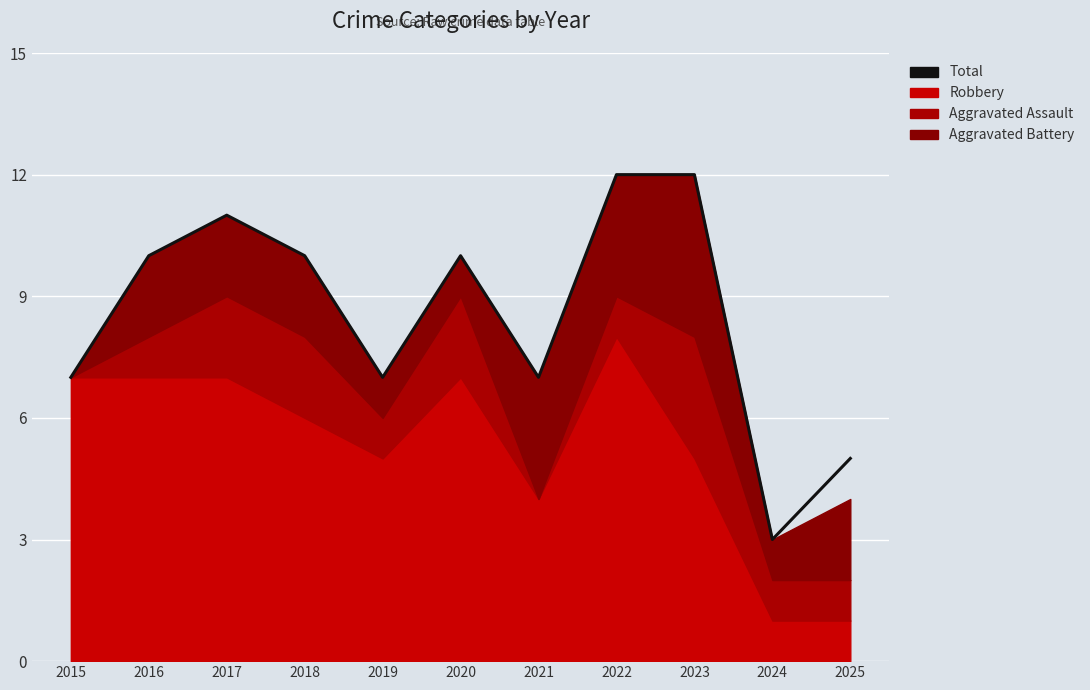

What is the sum of the values at 2024 and 2017?

14